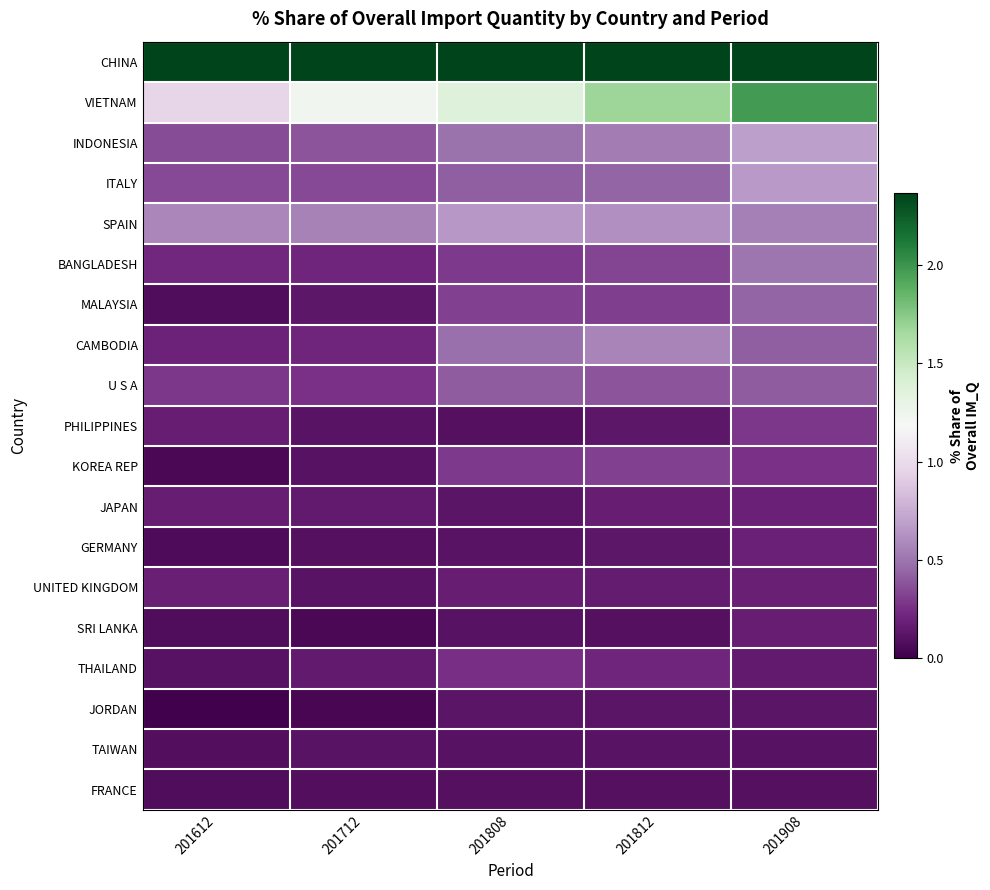

Reading right to left, list all the values displayed in this chart.

CHINA: 201908=91.9	201812=93.0	201808=93.6	201712=95.2	201612=95.5
VIETNAM: 201908=2.0	201812=1.7	201808=1.4	201712=1.2	201612=1.0
INDONESIA: 201908=0.7	201812=0.5	201808=0.5	201712=0.4	201612=0.4
ITALY: 201908=0.7	201812=0.4	201808=0.4	201712=0.3	201612=0.3
SPAIN: 201908=0.6	201812=0.6	201808=0.7	201712=0.6	201612=0.6
BANGLADESH: 201908=0.5	201812=0.3	201808=0.3	201712=0.2	201612=0.2
MALAYSIA: 201908=0.4	201812=0.3	201808=0.3	201712=0.1	201612=0.1
CAMBODIA: 201908=0.4	201812=0.6	201808=0.5	201712=0.2	201612=0.2
U S A: 201908=0.4	201812=0.4	201808=0.4	201712=0.3	201612=0.3
PHILIPPINES: 201908=0.3	201812=0.1	201808=0.1	201712=0.1	201612=0.2
KOREA REP: 201908=0.3	201812=0.3	201808=0.3	201712=0.1	201612=0.1
JAPAN: 201908=0.2	201812=0.2	201808=0.1	201712=0.2	201612=0.2
GERMANY: 201908=0.2	201812=0.1	201808=0.1	201712=0.1	201612=0.1
UNITED KINGDOM: 201908=0.2	201812=0.2	201808=0.2	201712=0.1	201612=0.2
SRI LANKA: 201908=0.2	201812=0.1	201808=0.1	201712=0.1	201612=0.1
THAILAND: 201908=0.2	201812=0.2	201808=0.2	201712=0.1	201612=0.1
JORDAN: 201908=0.1	201812=0.1	201808=0.1	201712=0.0	201612=0.0
TAIWAN: 201908=0.1	201812=0.1	201808=0.1	201712=0.1	201612=0.1
FRANCE: 201908=0.1	201812=0.1	201808=0.1	201712=0.1	201612=0.1